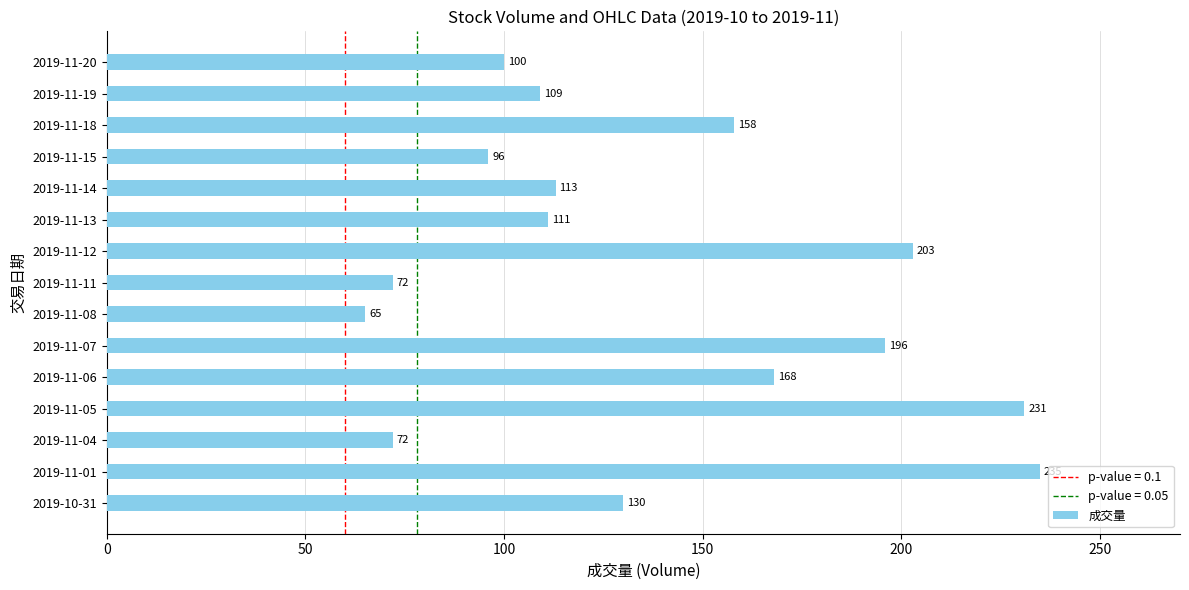

At which category does the chart reach its peak across all series?

2019-11-01